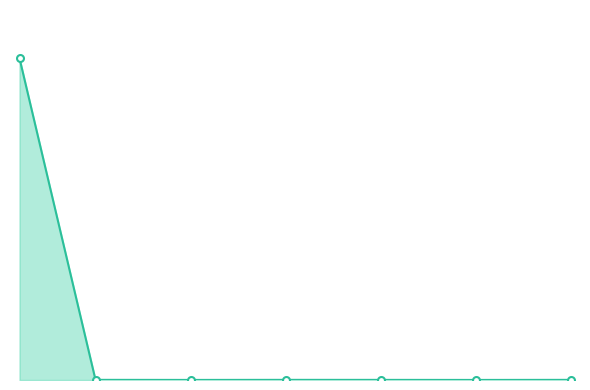

Reading right to left, what are all the values shown in this chart?

3463.0	1430.6	2948.8	3610.3	1739.1	3771.3	8334981.4